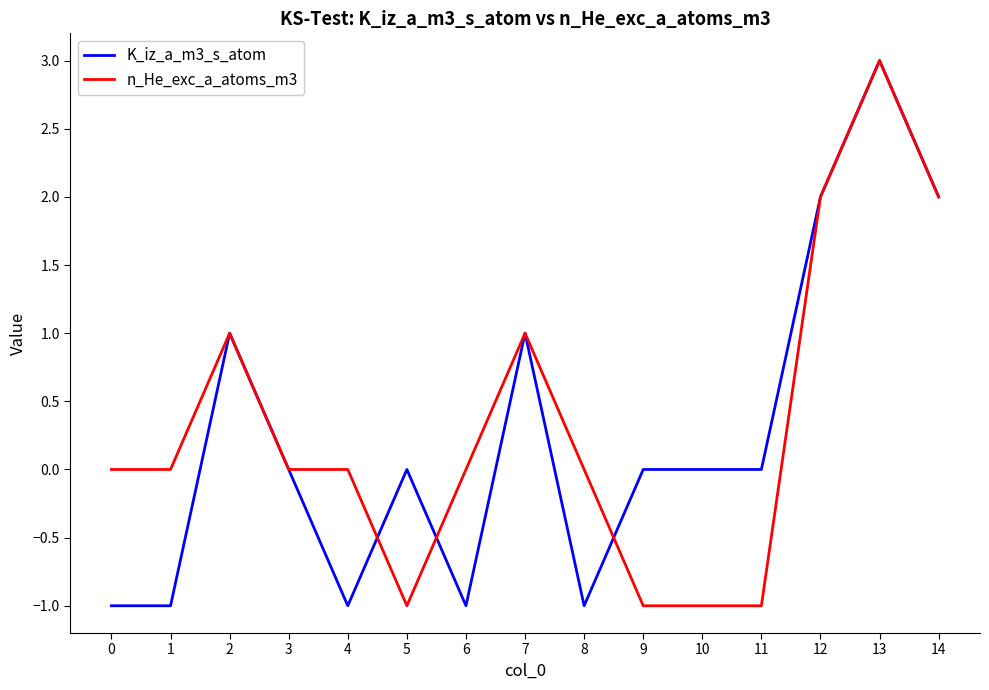

List the series in order of their overall mean, highest first.

n_He_exc_a_atoms_m3, K_iz_a_m3_s_atom